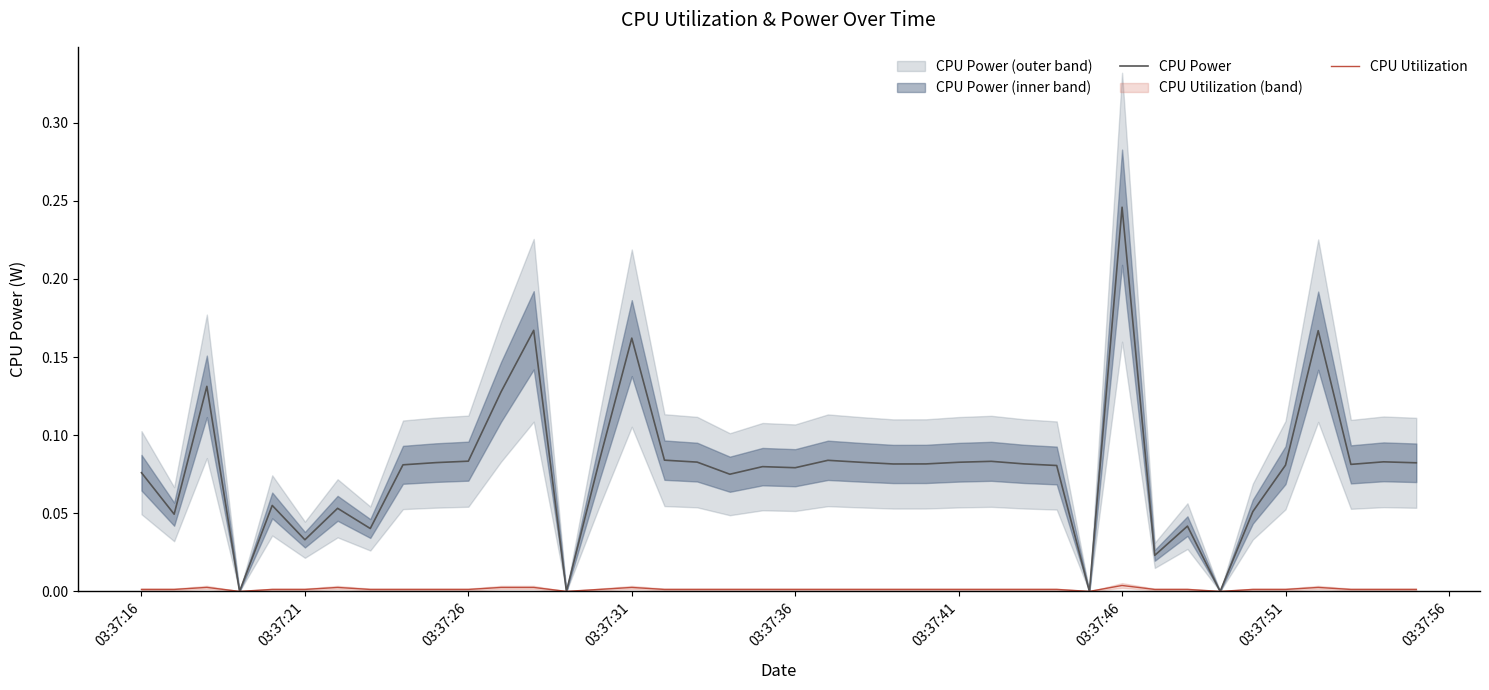

True or false: CPU Utilization and CPU Power cross at least once.

False